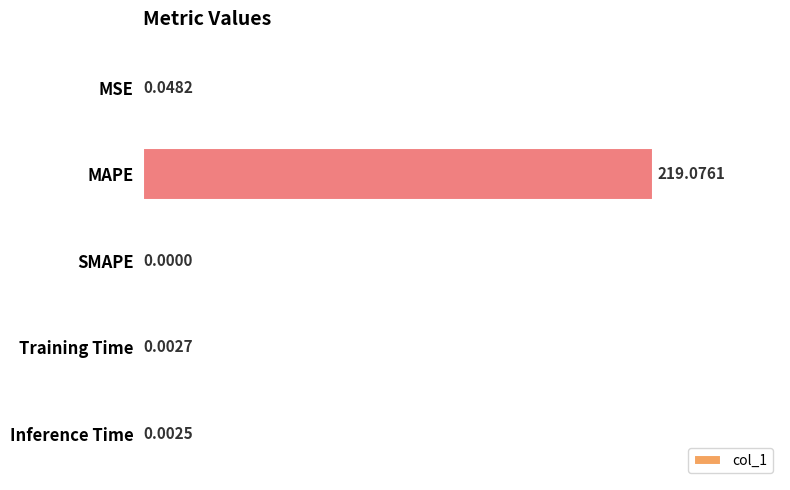

Are the bars horizontal?

Yes